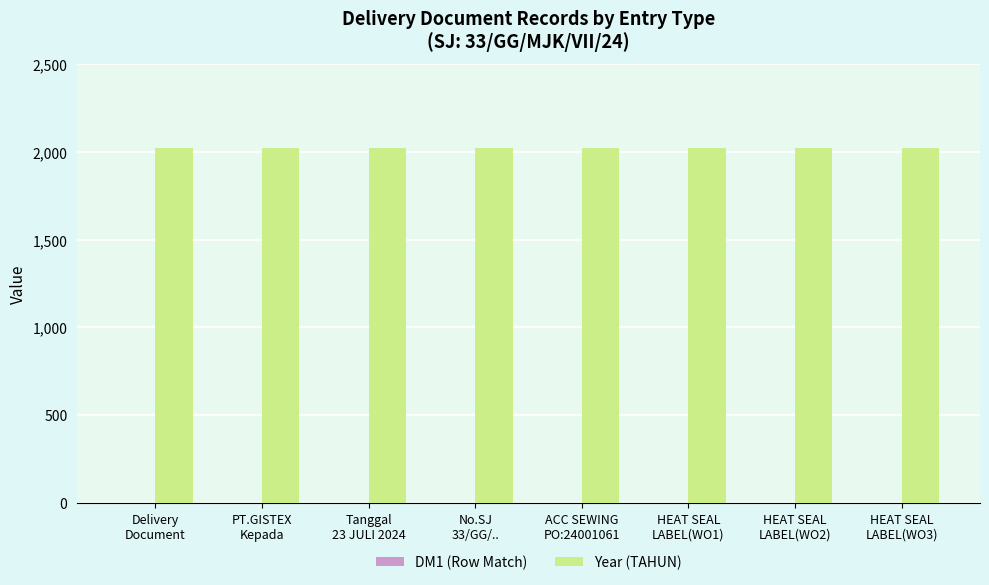

What is the highest value of the Year (TAHUN) series?

2024